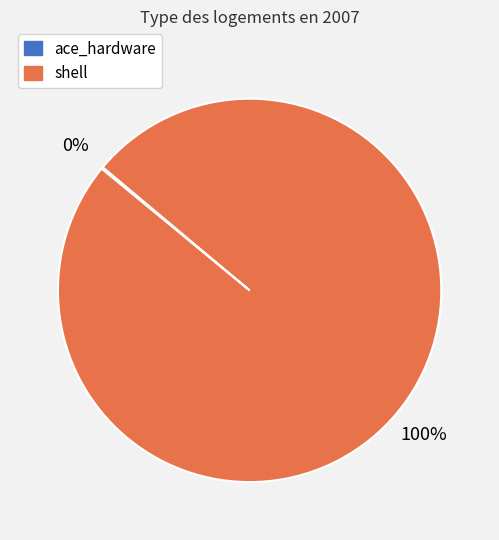

What is the majority slice?

shell